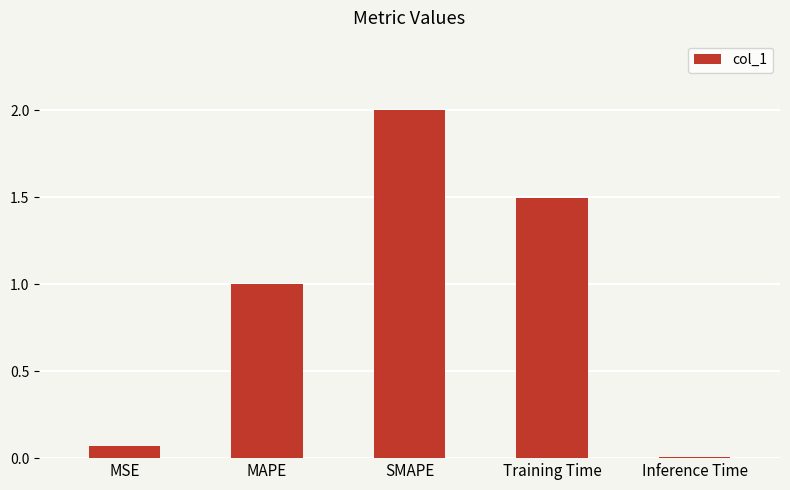

Rank the categories by value from lowest to highest.

Inference Time, MSE, MAPE, Training Time, SMAPE